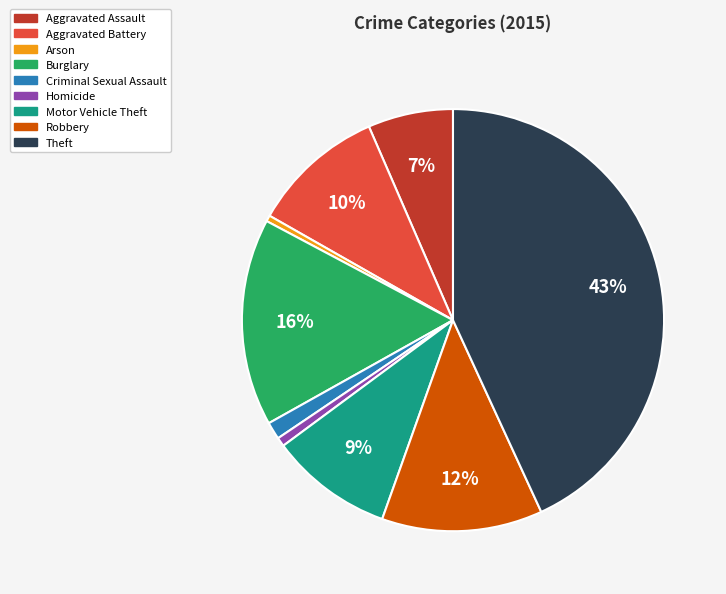

True or false: Theft accounts for 30% of the total.

False